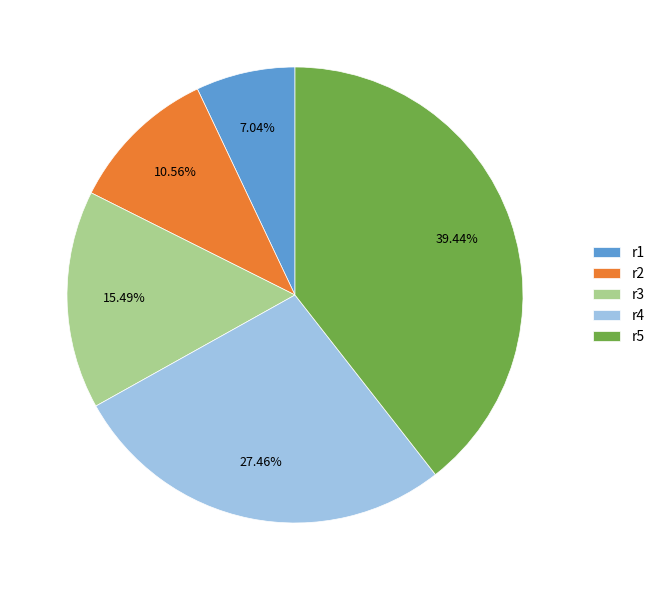

True or false: r3 accounts for 15% of the total.

True